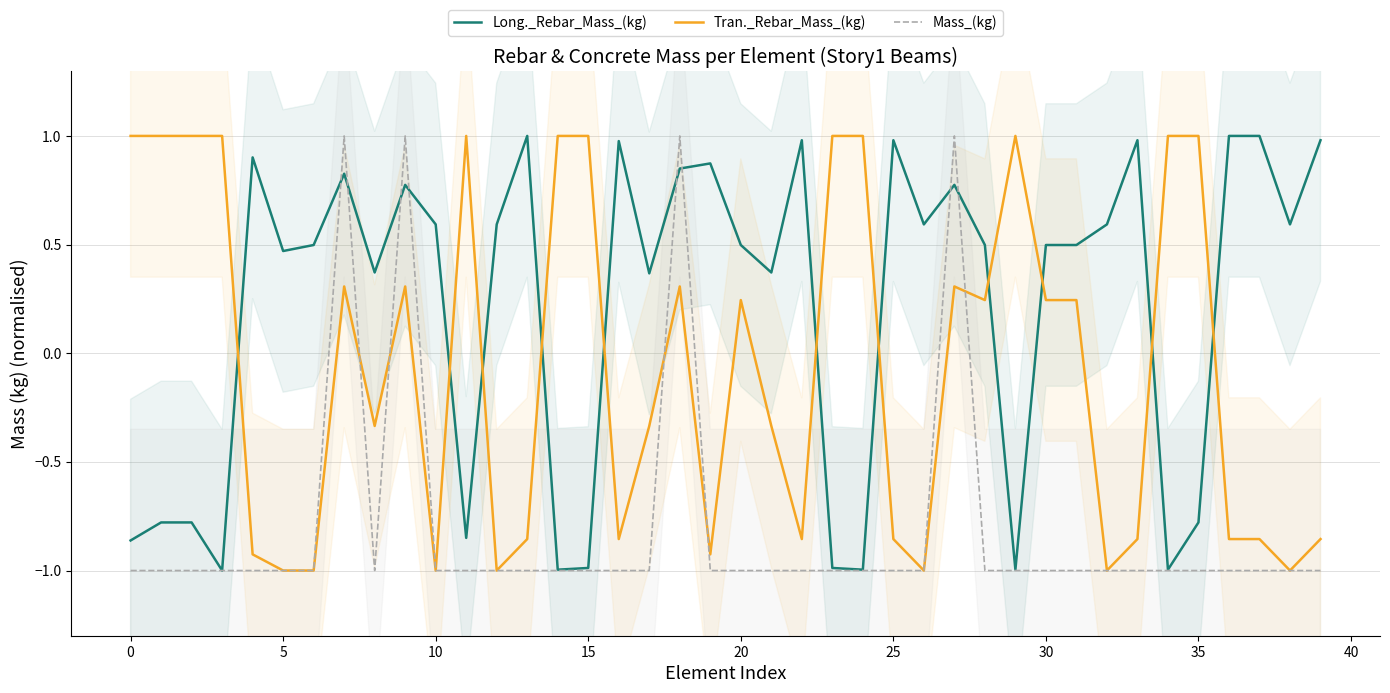

What is the value of the Long._Rebar_Mass_(kg) point at the 32nd from the left?

0.5